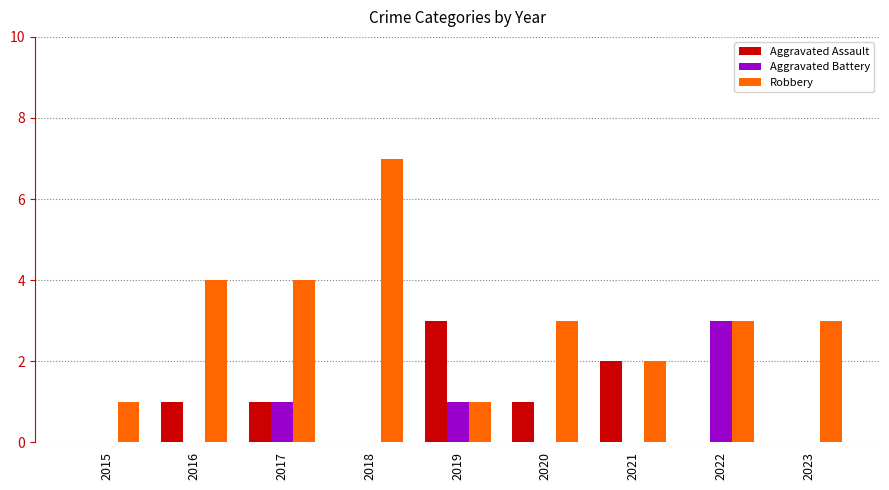

What is the sum of all Aggravated Assault values?

8